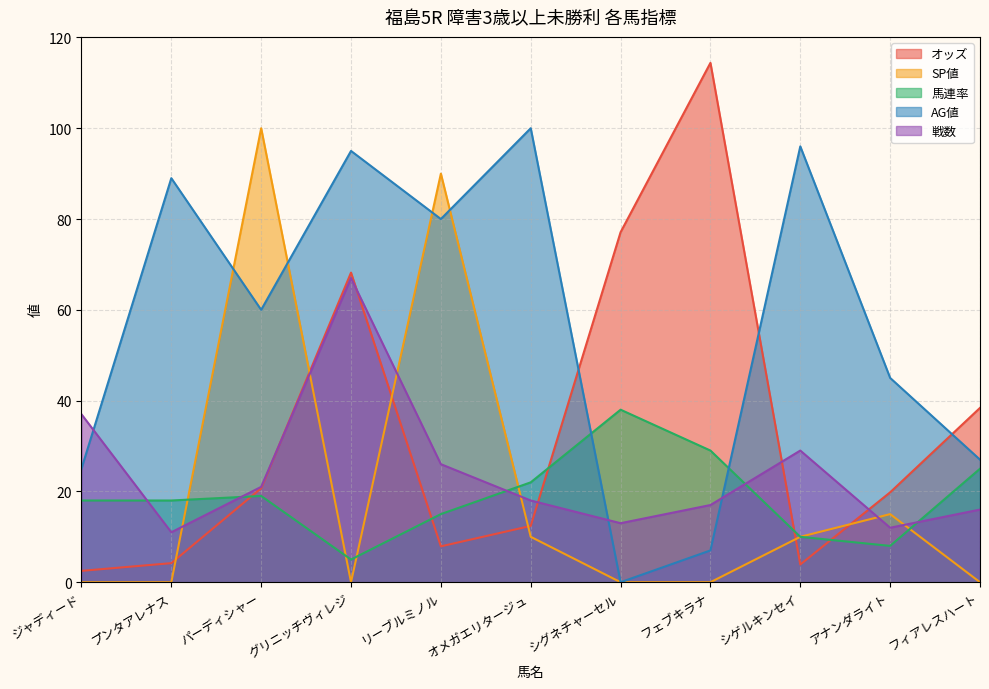

How many lines are shown in the chart?

5